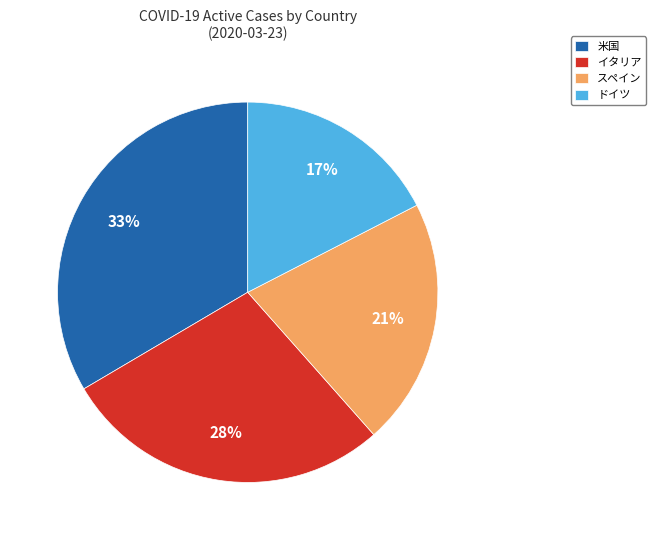

To the nearest percent, what is the difference between the 米国 and ドイツ slice percentages?

16%